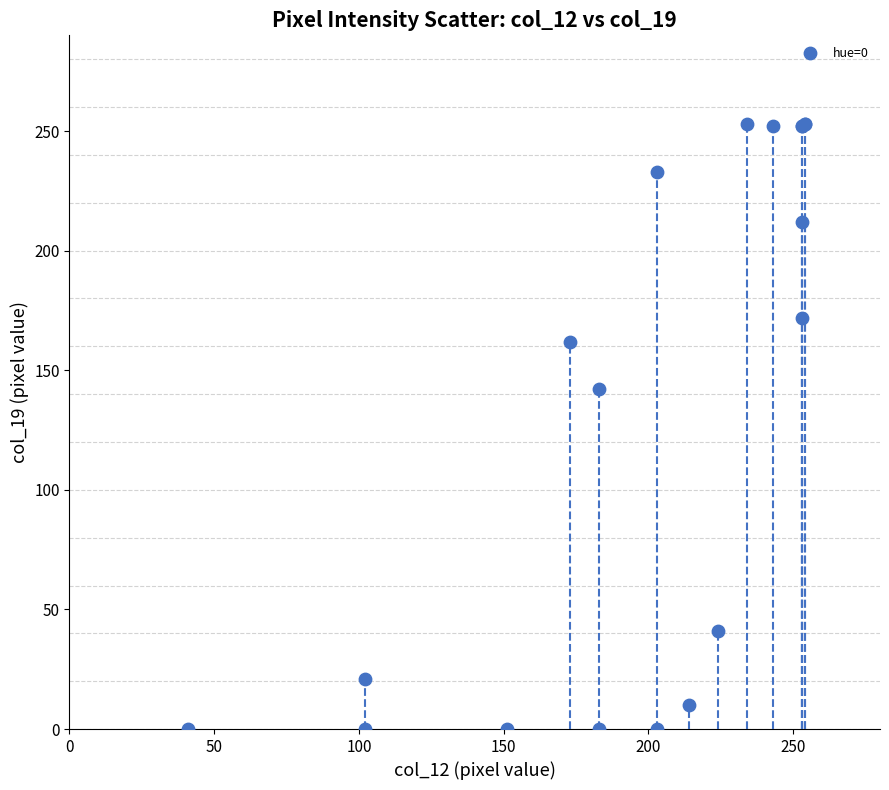

What Y value in the scatter plot is closest to 126?

142